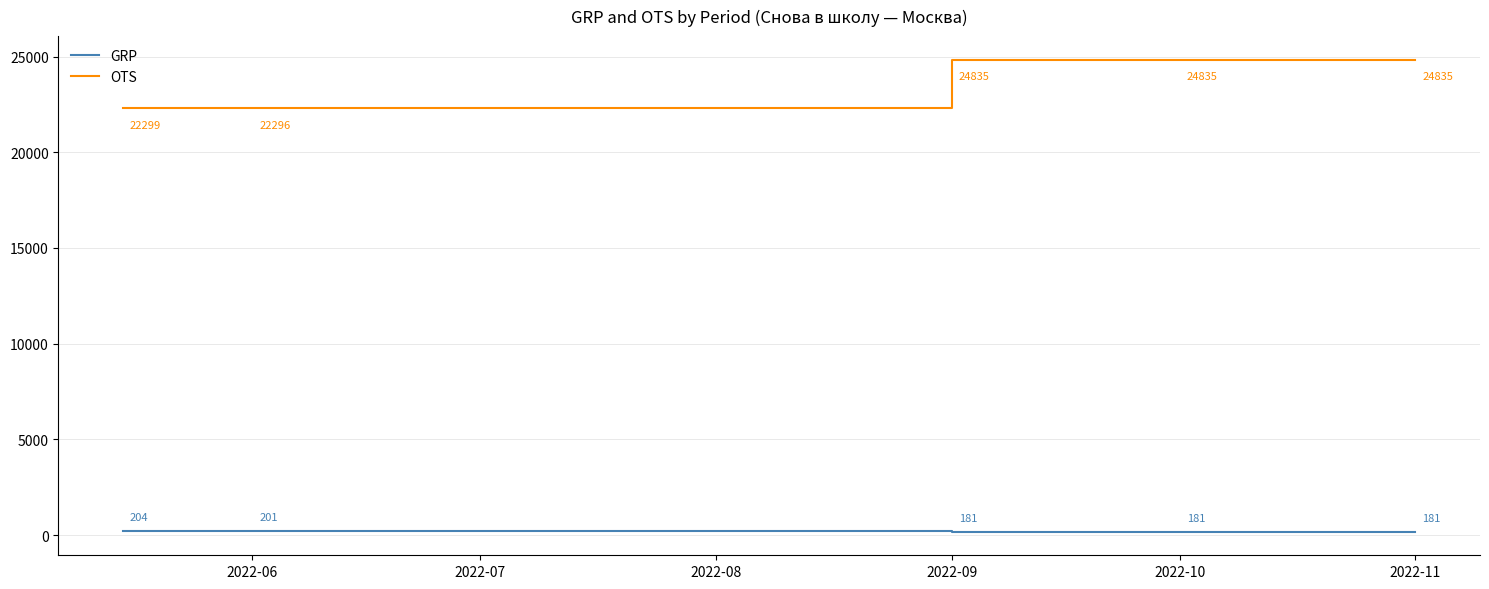

True or false: GRP and OTS cross at least once.

False